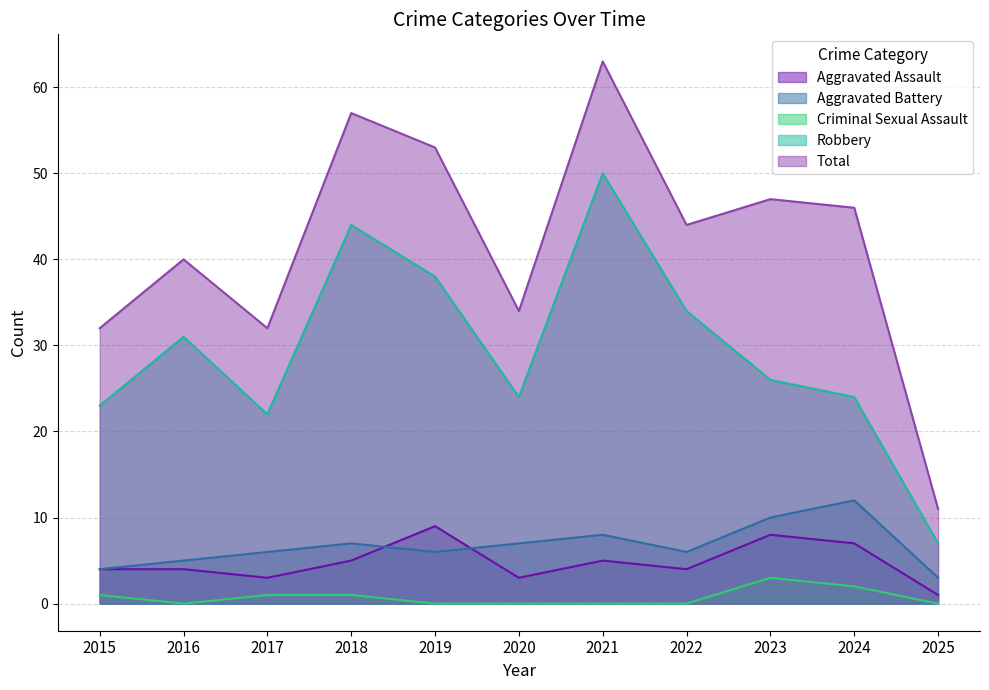

What is the approximate value of Criminal Sexual Assault at 2017?

1